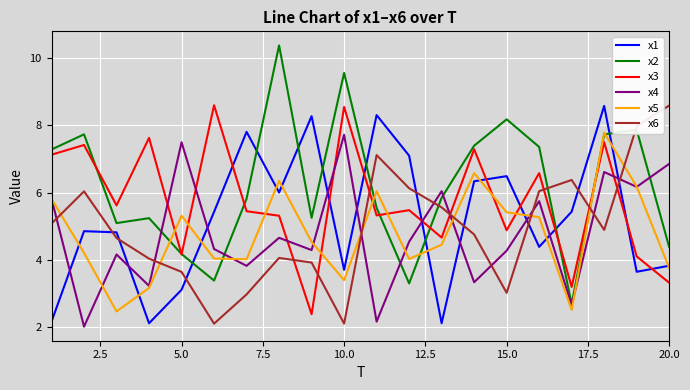

Which series has the largest range (max minus min)?

x2